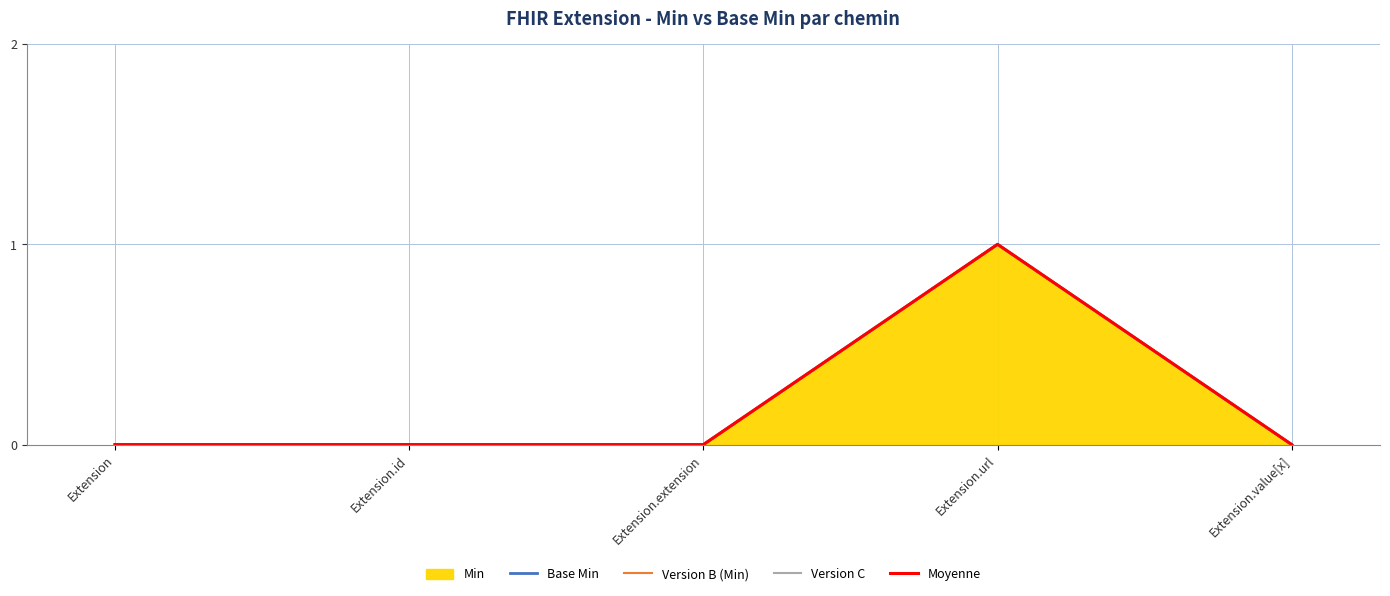

The Version B (Min) series shows 1 at Extension.url. True or false?

False